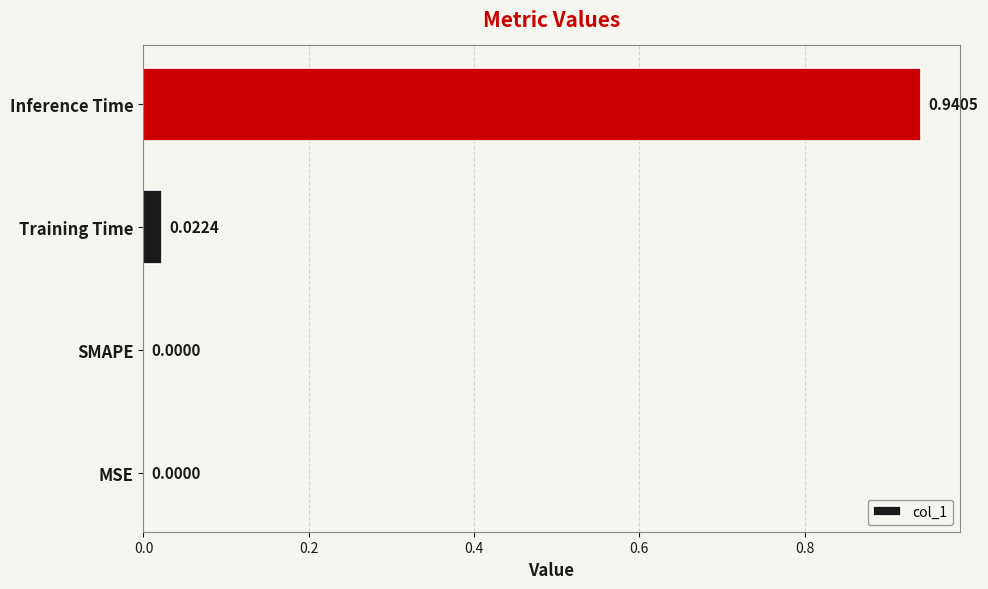

At which category does the chart reach its peak across all series?

Inference Time